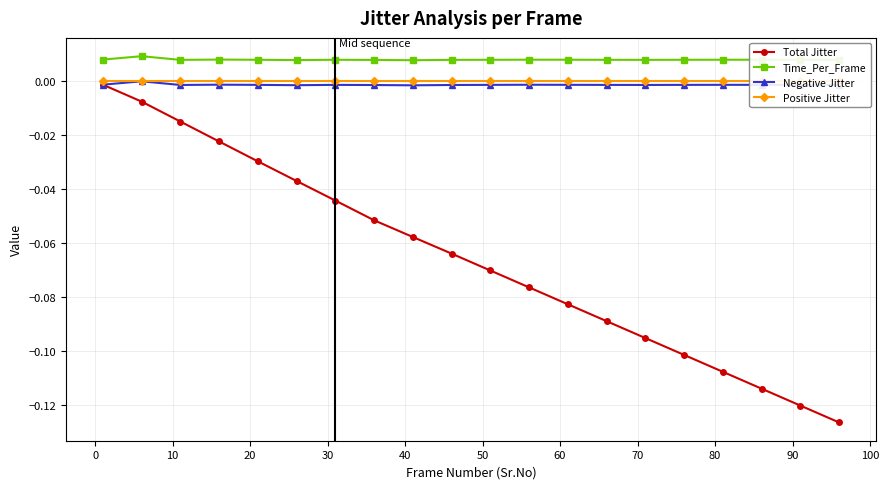

True or false: Total Jitter has more than 0 interior local peaks.

False